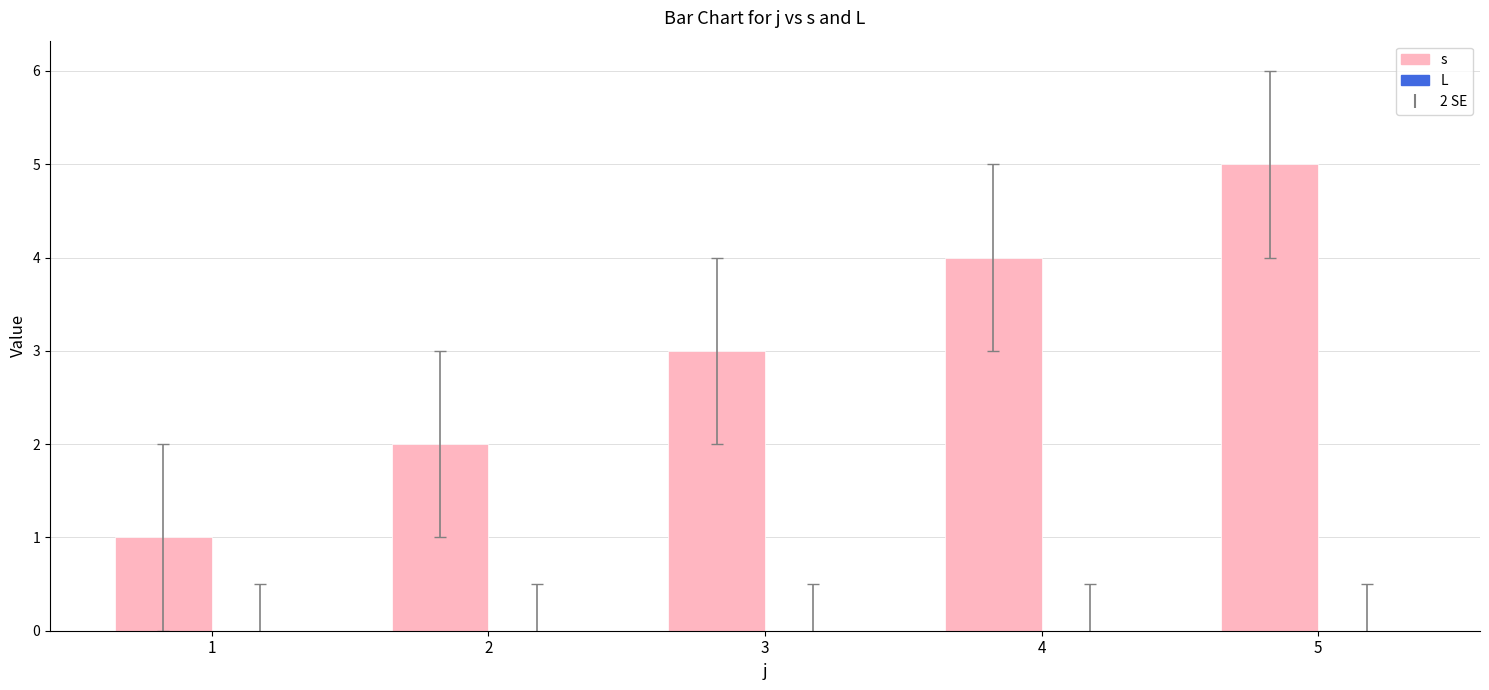

What is the change in value from 1 to 5?

+4